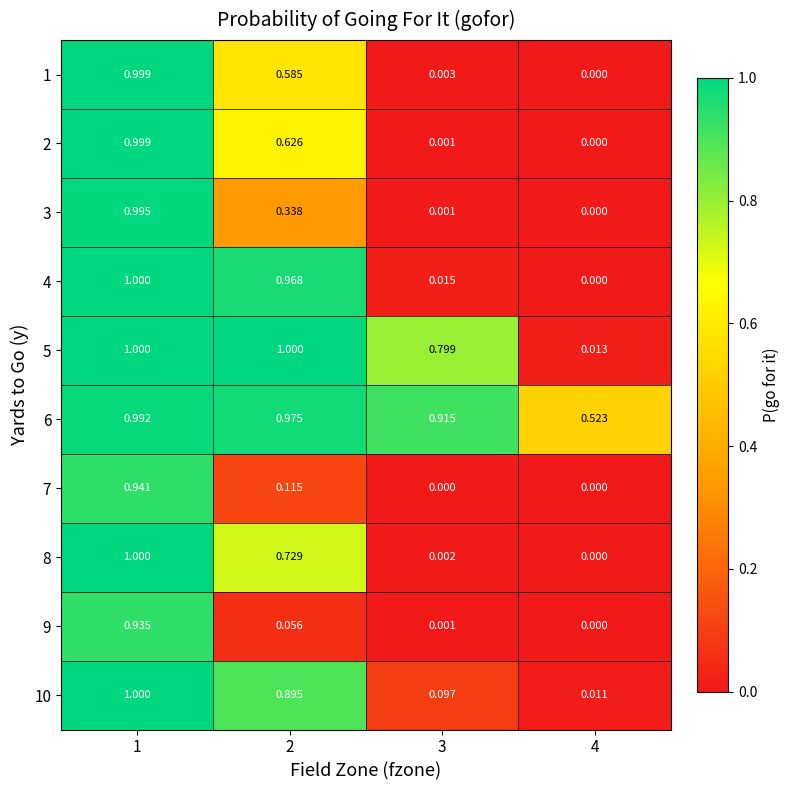

Is the value of 5 at 2 greater than the value of 6 at 3?

Yes